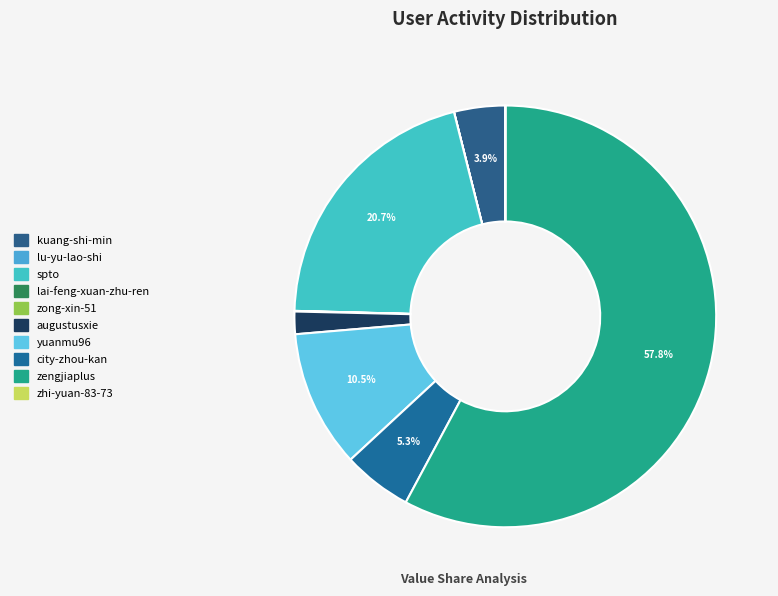

What is the total percentage of lai-feng-xuan-zhu-ren and kuang-shi-min?

3.9%